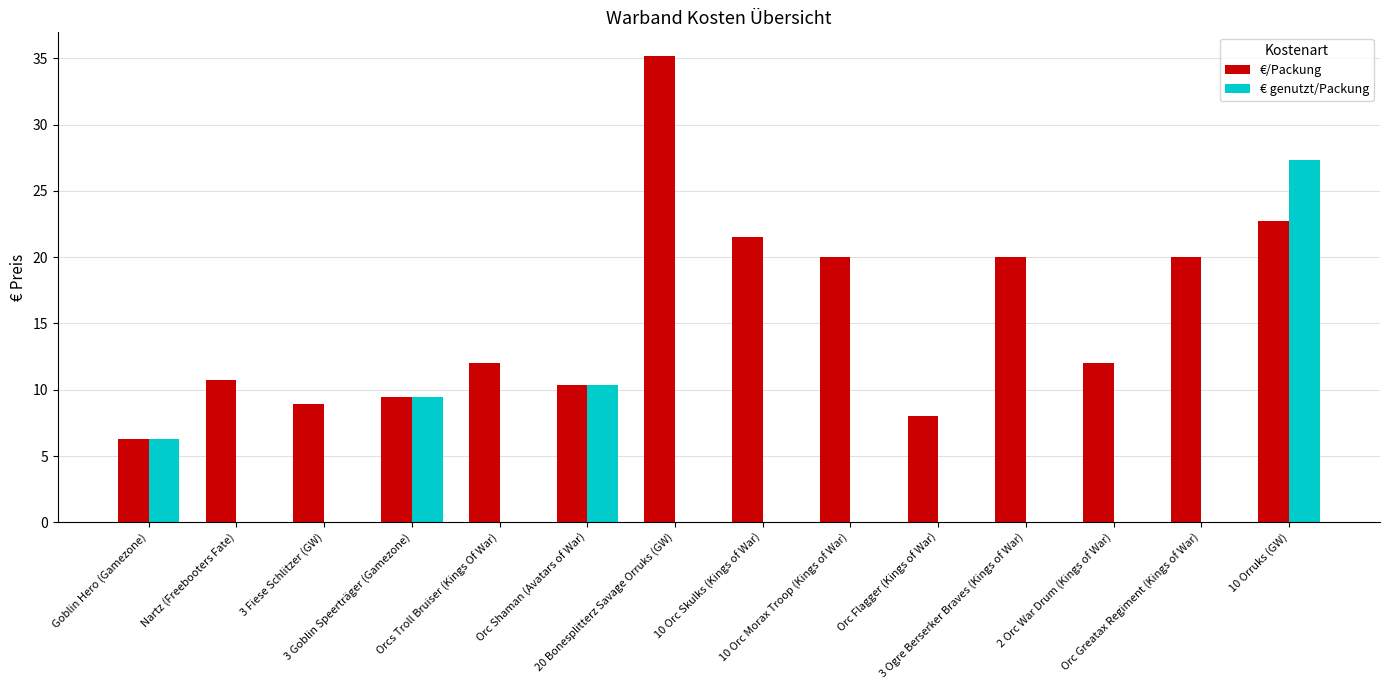

What is the sum of all €/Packung values?

217.2